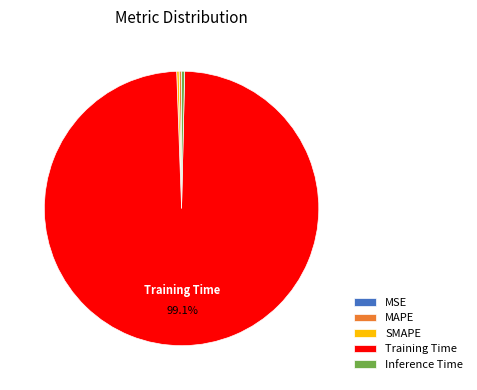

Is there any slice that represents more than half of the pie?

Yes